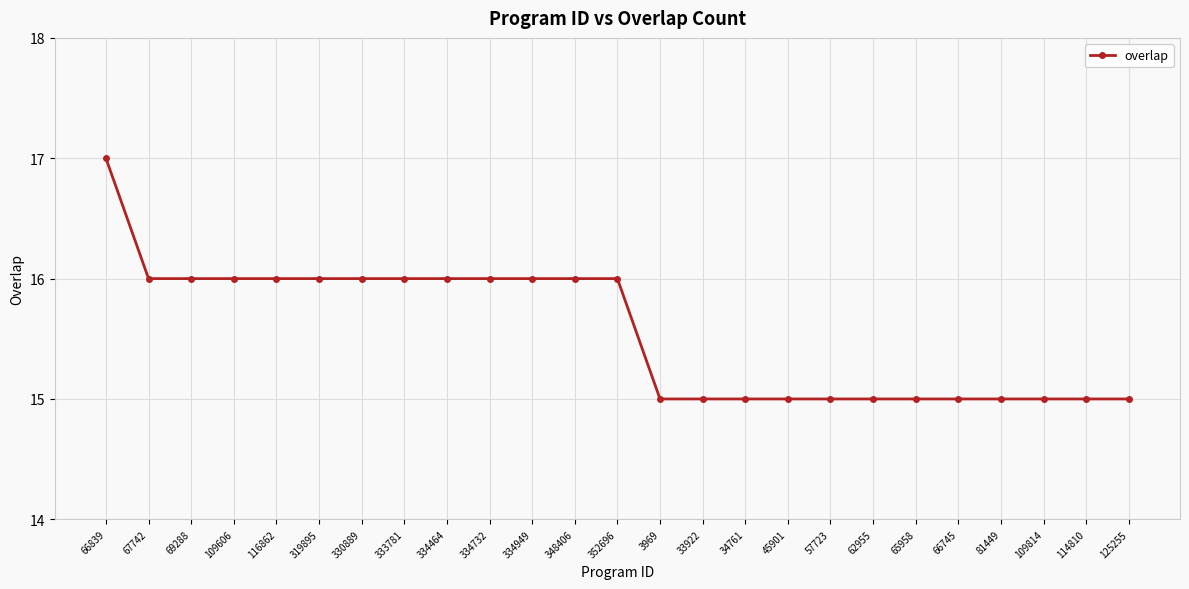

What is the ratio of the value at 66839 to the value at 334949?

1.1